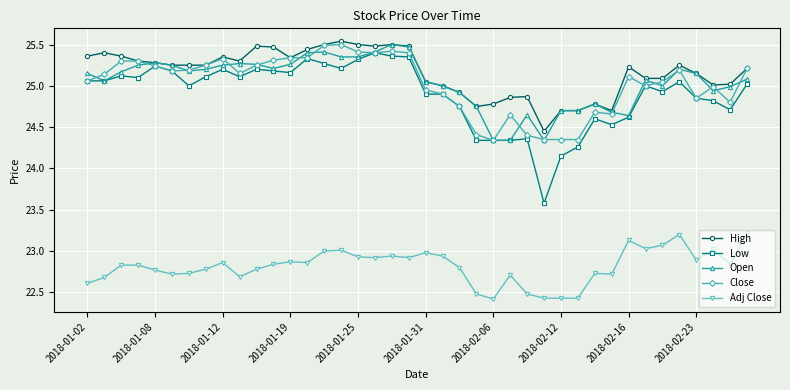

At how many categories does at least one series exceed 24?

40